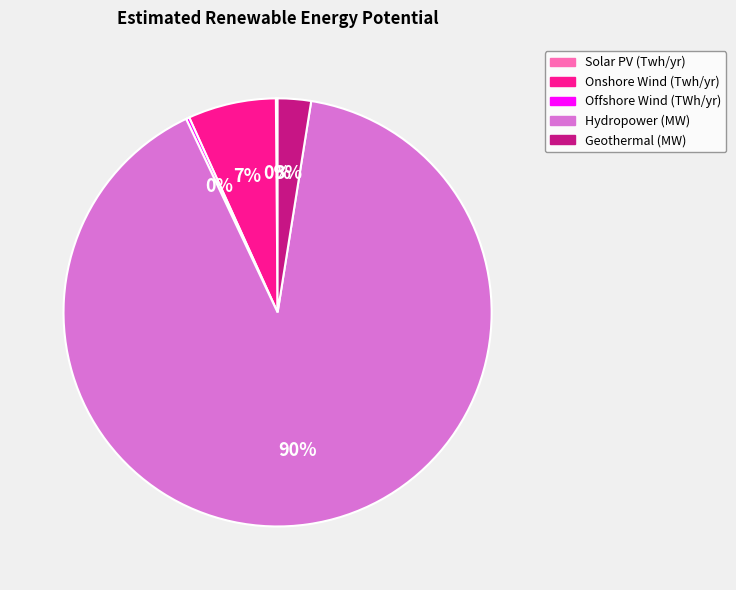

To the nearest percent, what is the average slice percentage?

20%